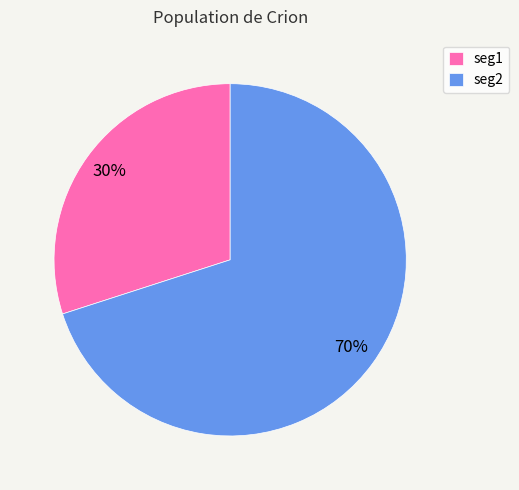

Which slice is the smallest?

seg1